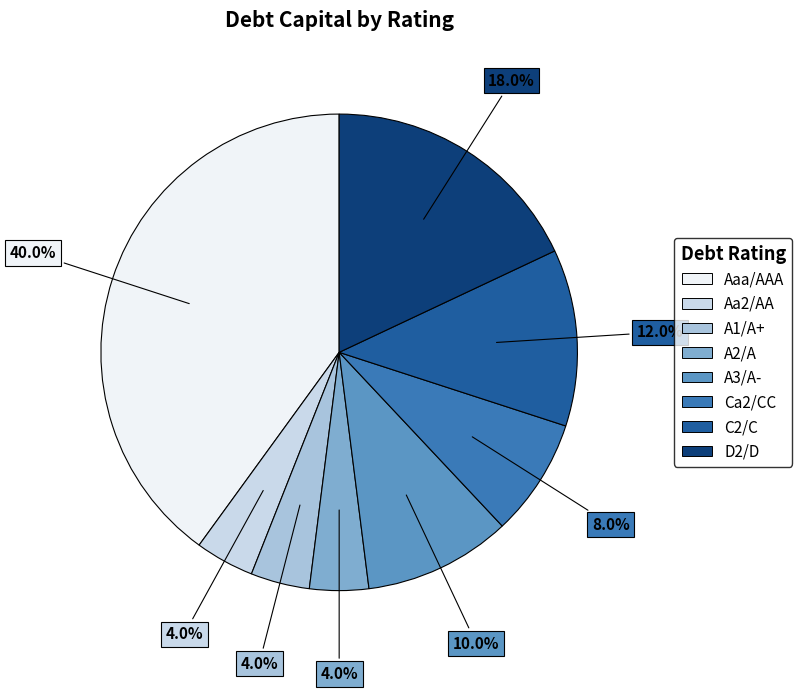

What portion of the pie excludes Aaa/AAA?

60.0%